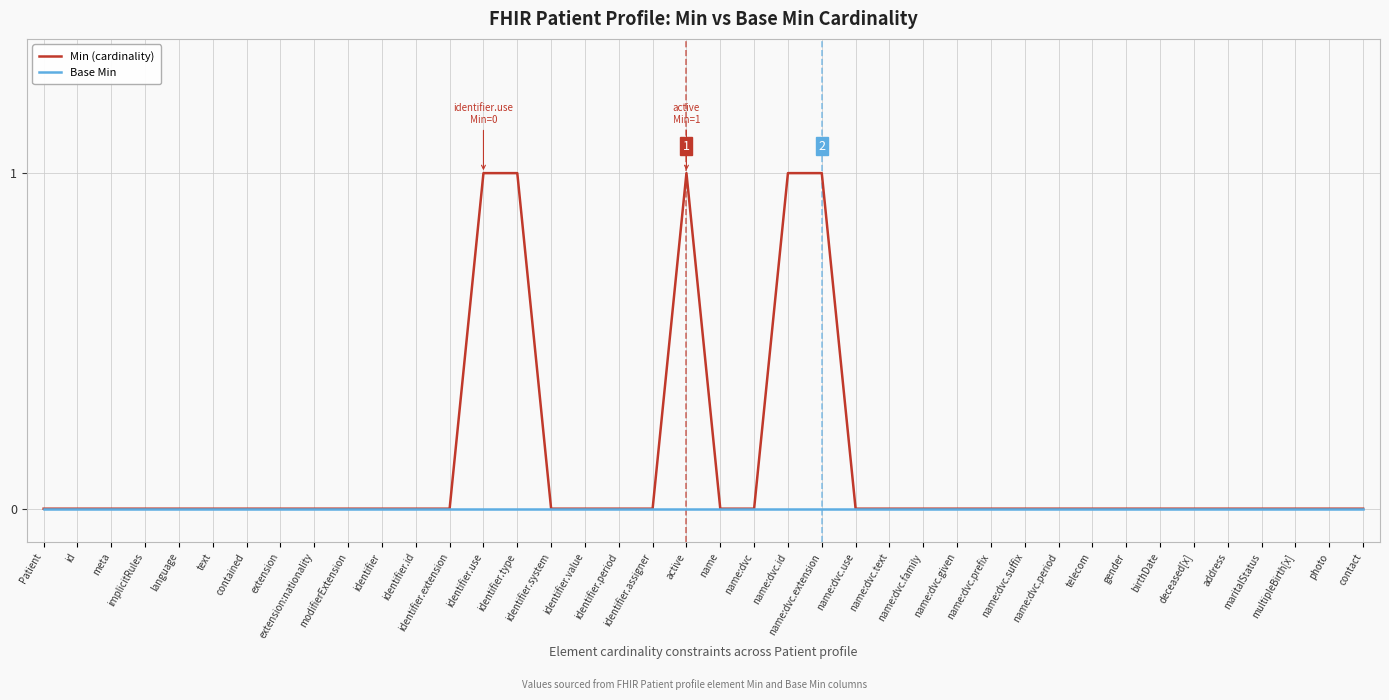

Does the chart display data point markers on the line(s)?

No